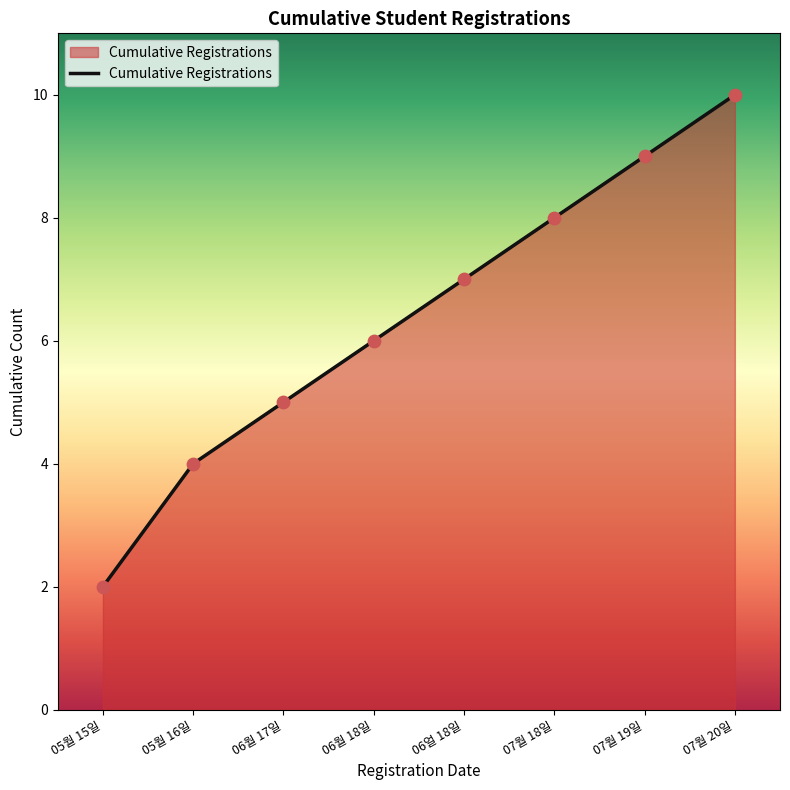

What is the change in value from 07월 18일 to 07월 20일?

+2